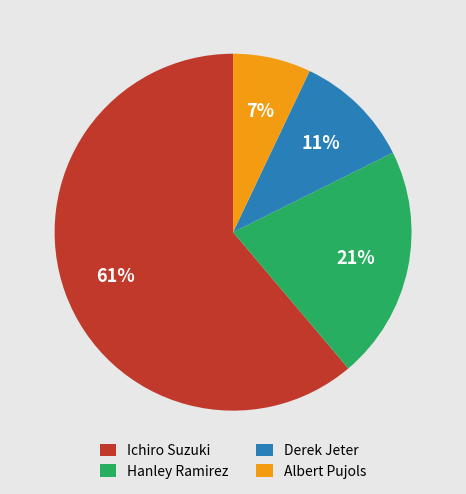

How many slices are in this pie chart?

4